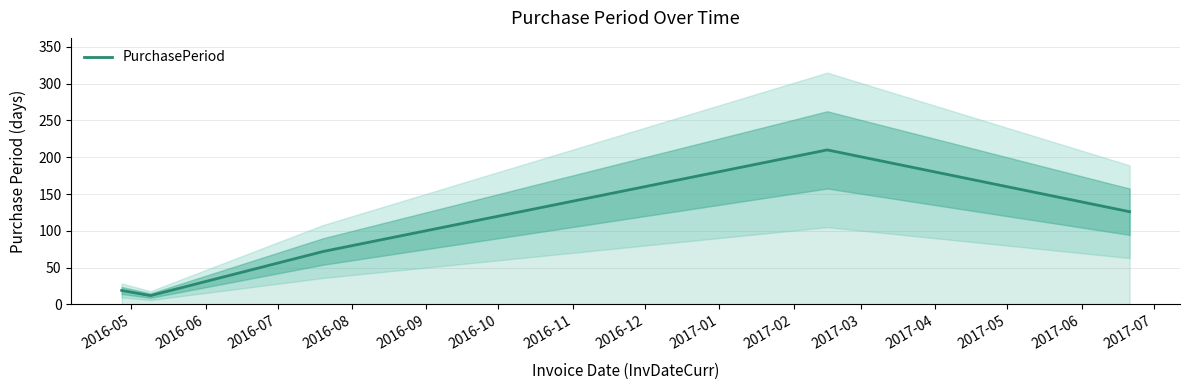

Reading left to right, transcribe all the data shown in this chart.

19	12	72	210	126